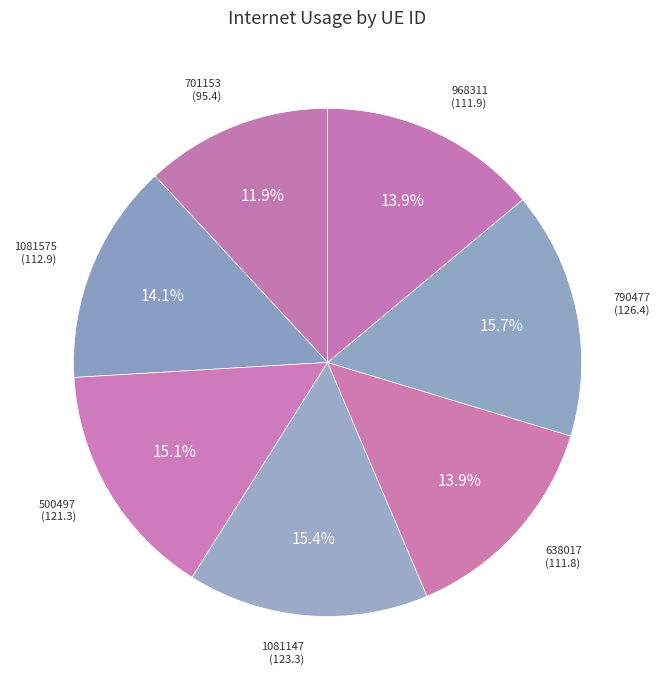

Combined, do 701153 and 1081147 account for over 50%?

No